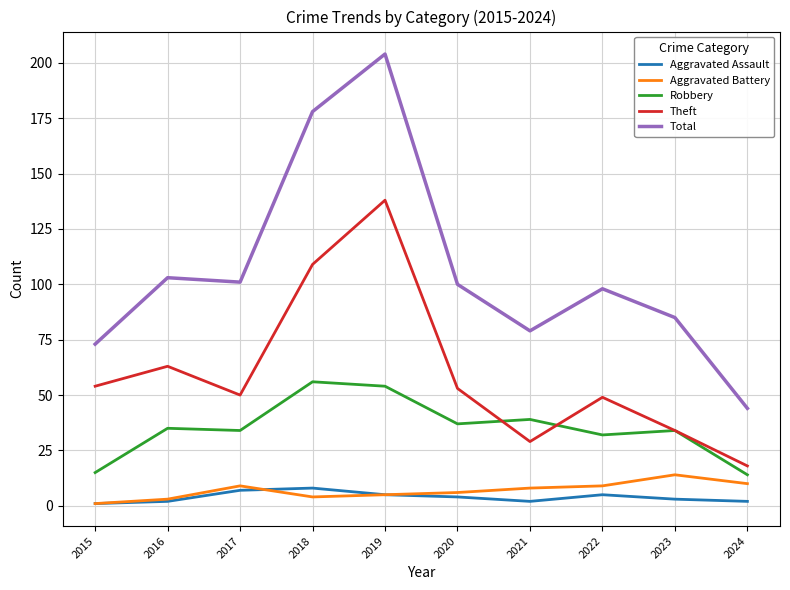

Which category has the highest value in the Aggravated Battery series?

2023